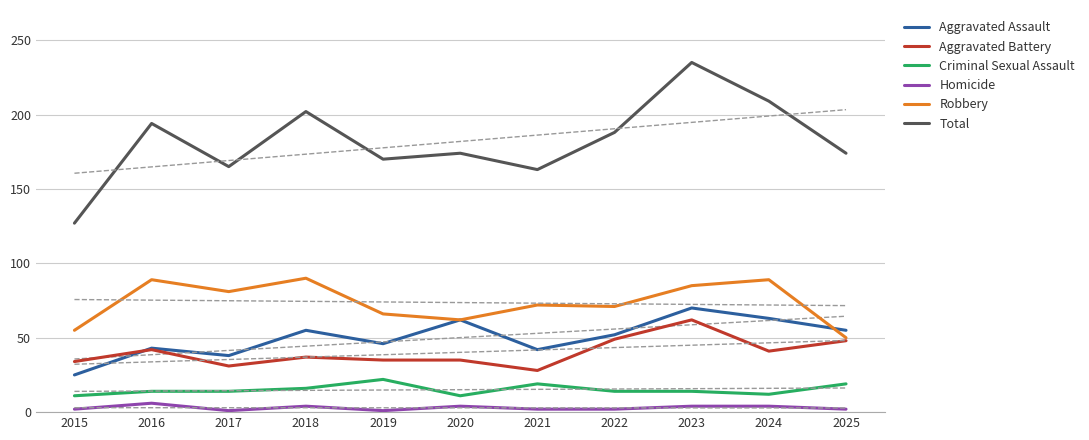

What is the difference between the maximum and minimum values in the Total series?

108